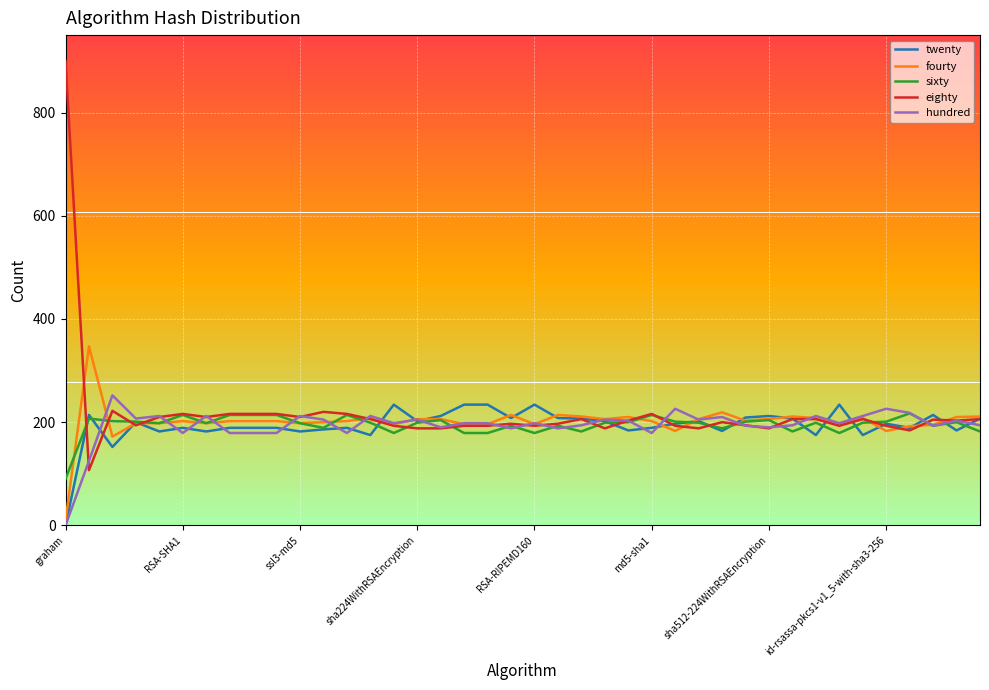

How many series are shown in this chart?

5